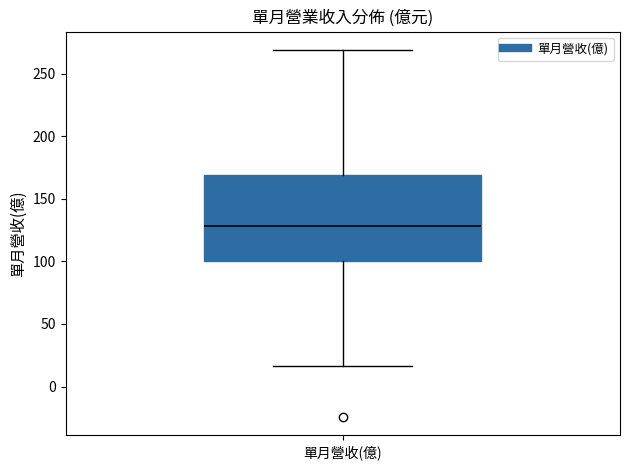

Transcribe this box plot: give where the median line is, the range the box spans, and where the two whiskers end, as read against the y-axis. The values are not printed on the chart, so give them approximately, as read against the axis.

median 130, box 100 to 170, whiskers 15 to 270